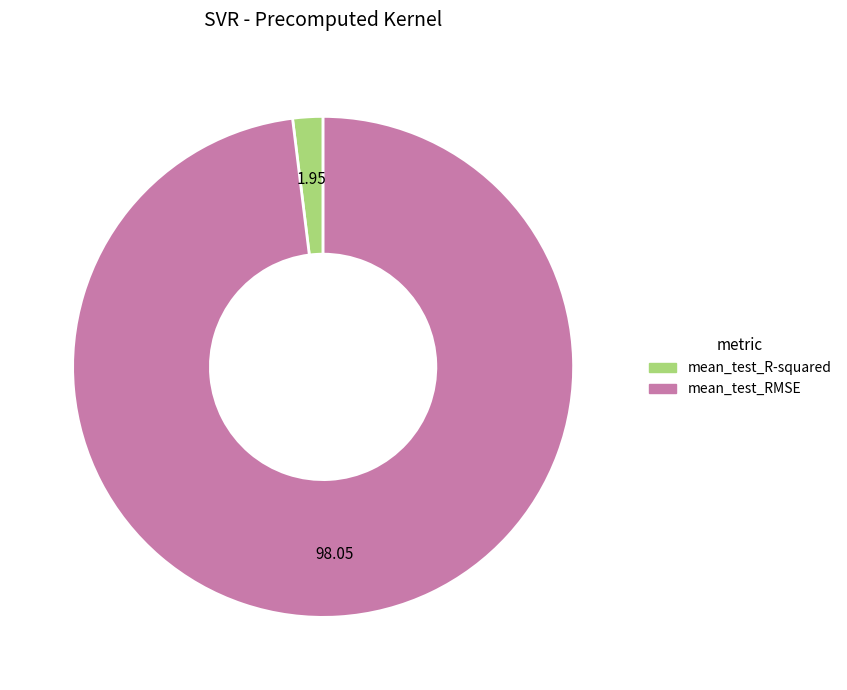

Does mean_test_R-squared account for over 50% of the chart?

No